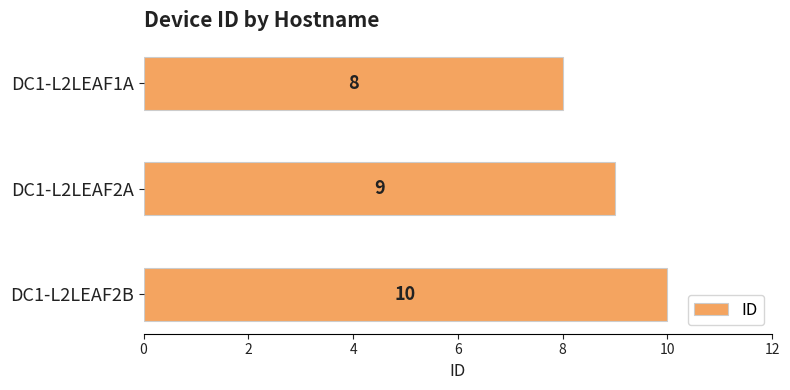

Reading bottom to top, what are all the values shown in this chart?

10	9	8